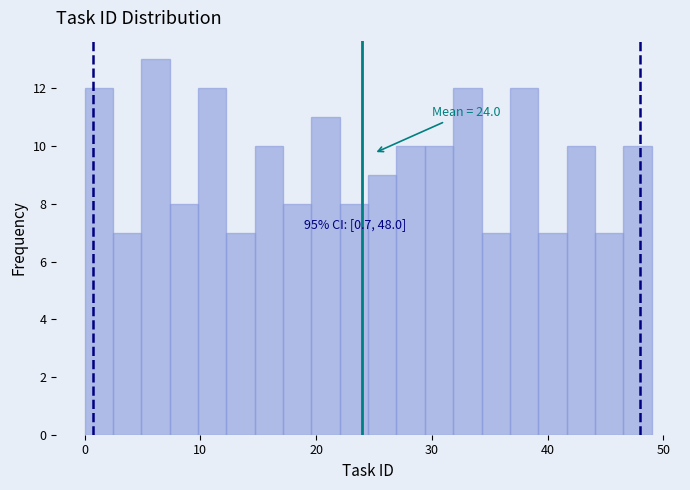

Around what value on the x-axis is the tallest bar? Give the approximate position of its centre, as read against the axis.

6